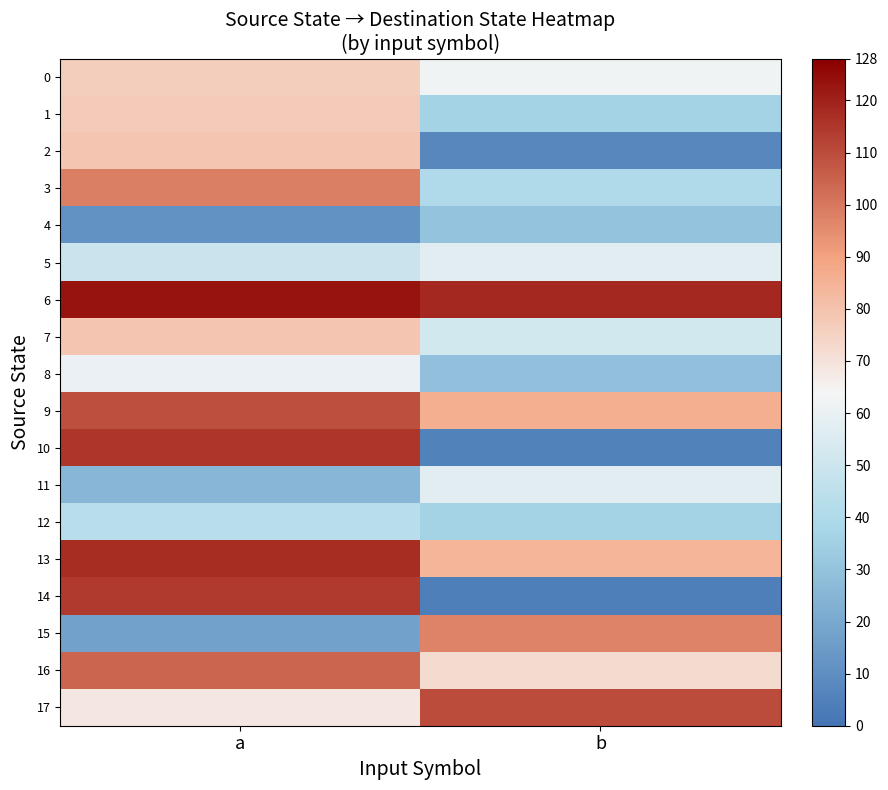

What is the difference between the highest and lowest values at b?

114